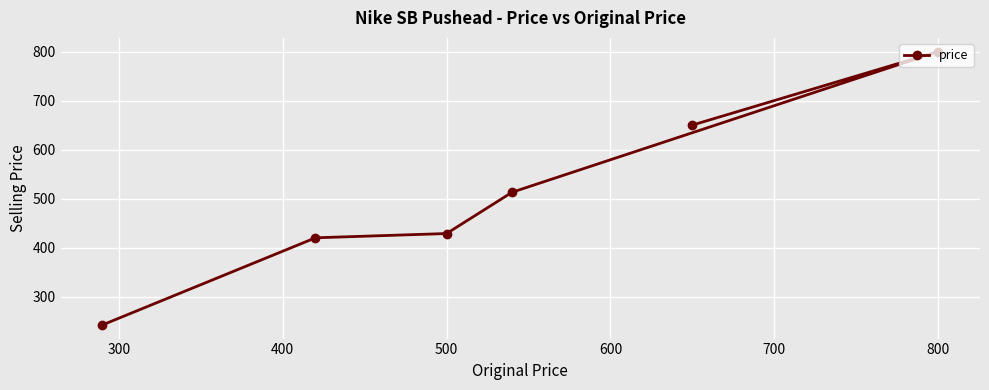

The value at 500 is 428.7. True or false?

True